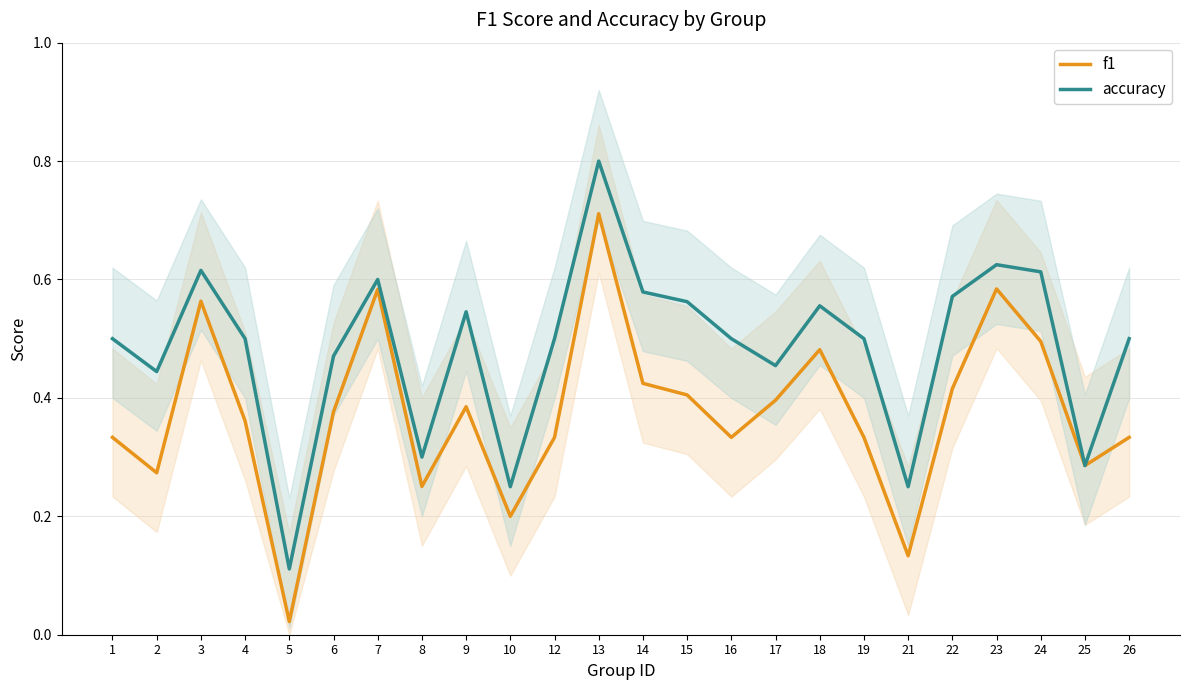

Is it true that f1 equals 0.1 at 16?

False